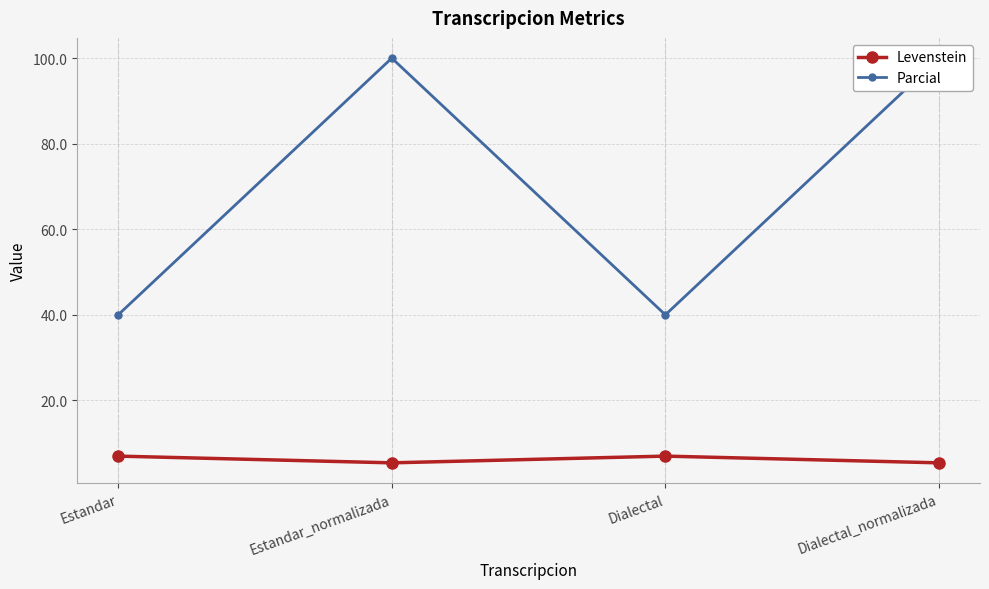

Where is the first local maximum for Parcial?

Estandar_normalizada